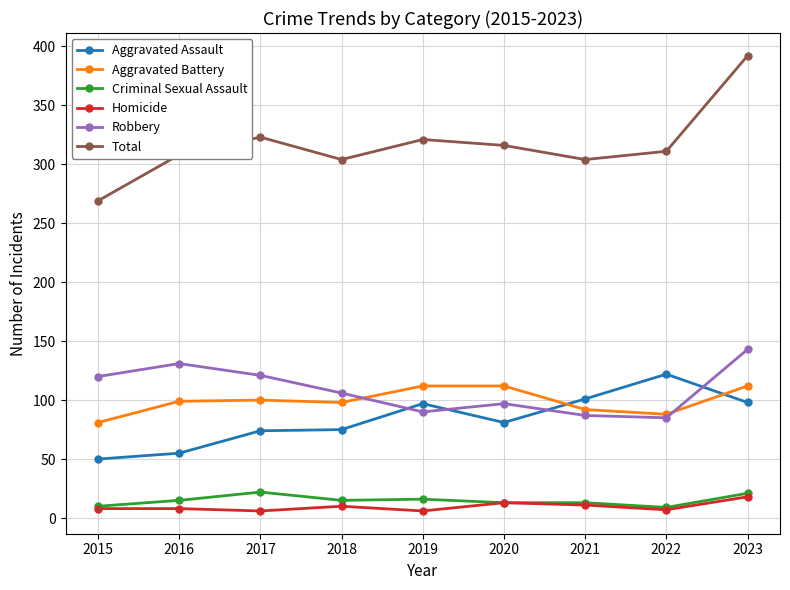

What is the smallest value displayed?

6